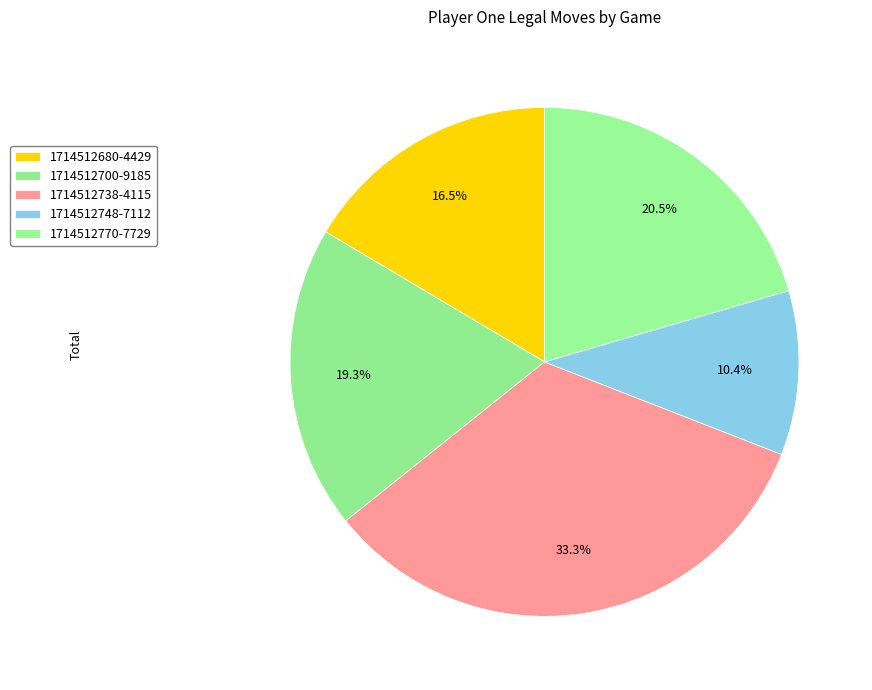

How many slices are in this pie chart?

5